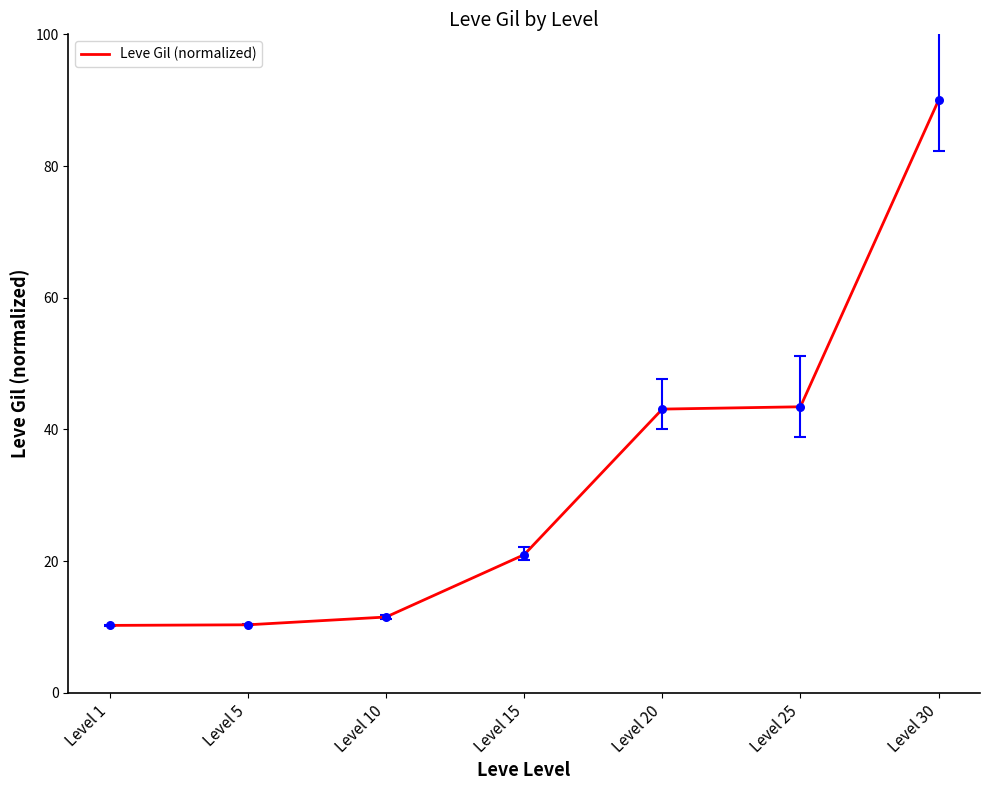

Between Level 25 and Level 15, which is larger?

Level 25